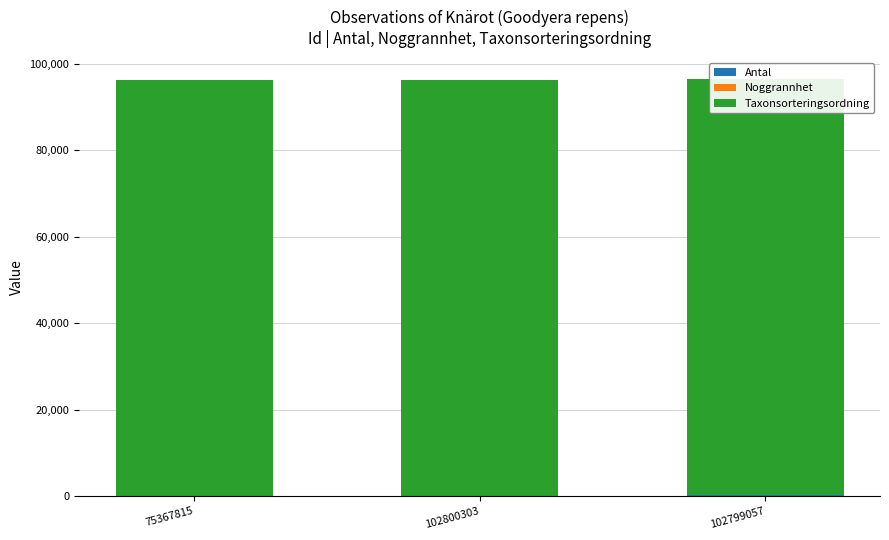

Between 102800303 and 102799057, which series saw the biggest shift?

Antal